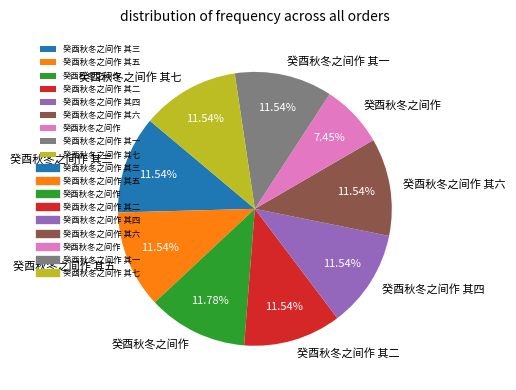

Does any single category account for the majority?

No